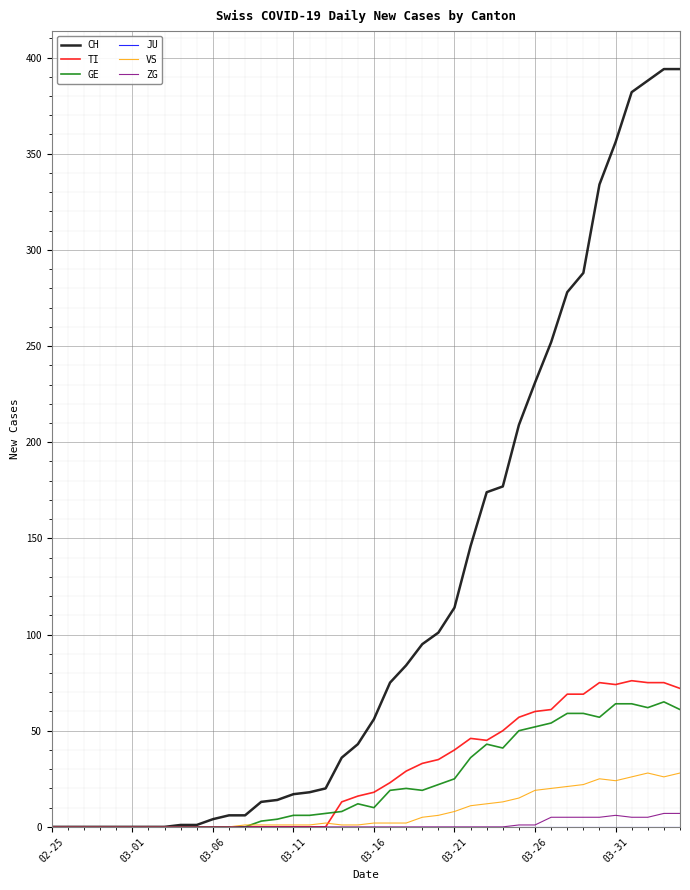

Which series has the largest range (max minus min)?

CH